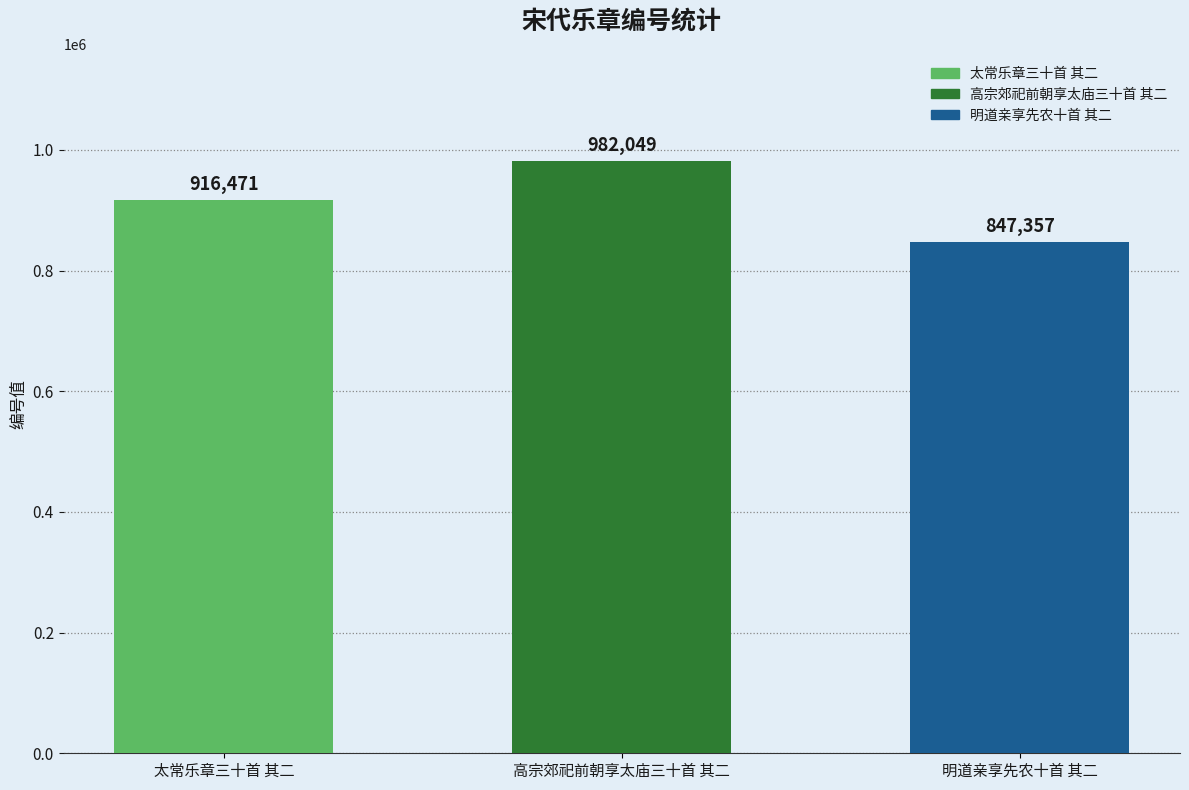

How many data points are less than 916471?

1